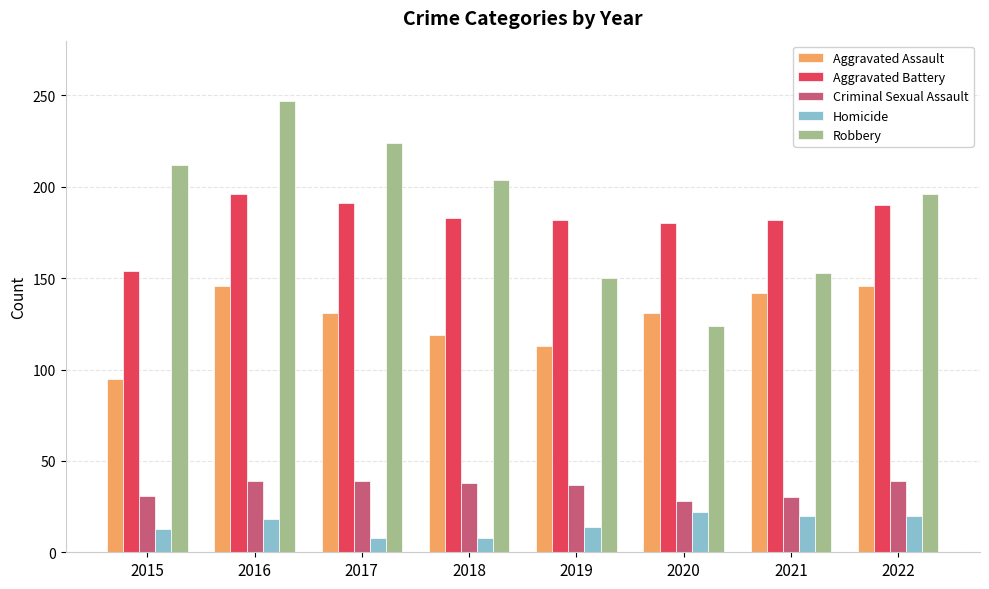

What is the difference between the highest and lowest values at 2021?

162